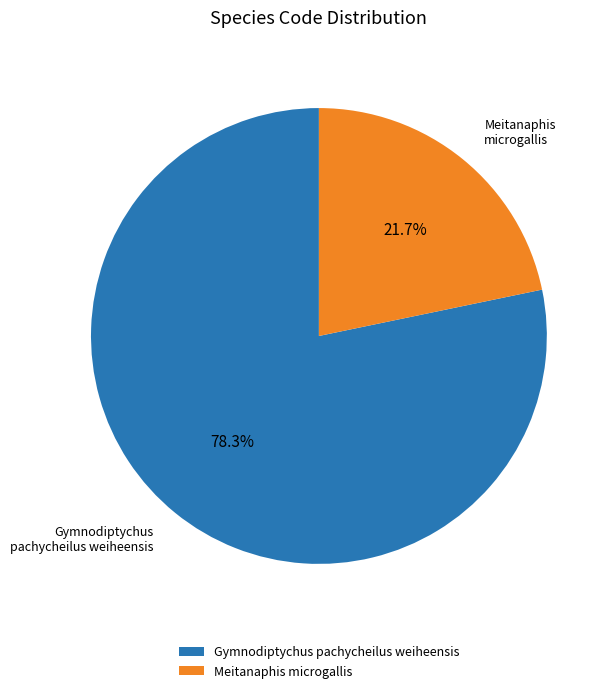

Between Gymnodiptychus pachycheilus weiheensis and Meitanaphis microgallis, which is larger?

Gymnodiptychus pachycheilus weiheensis